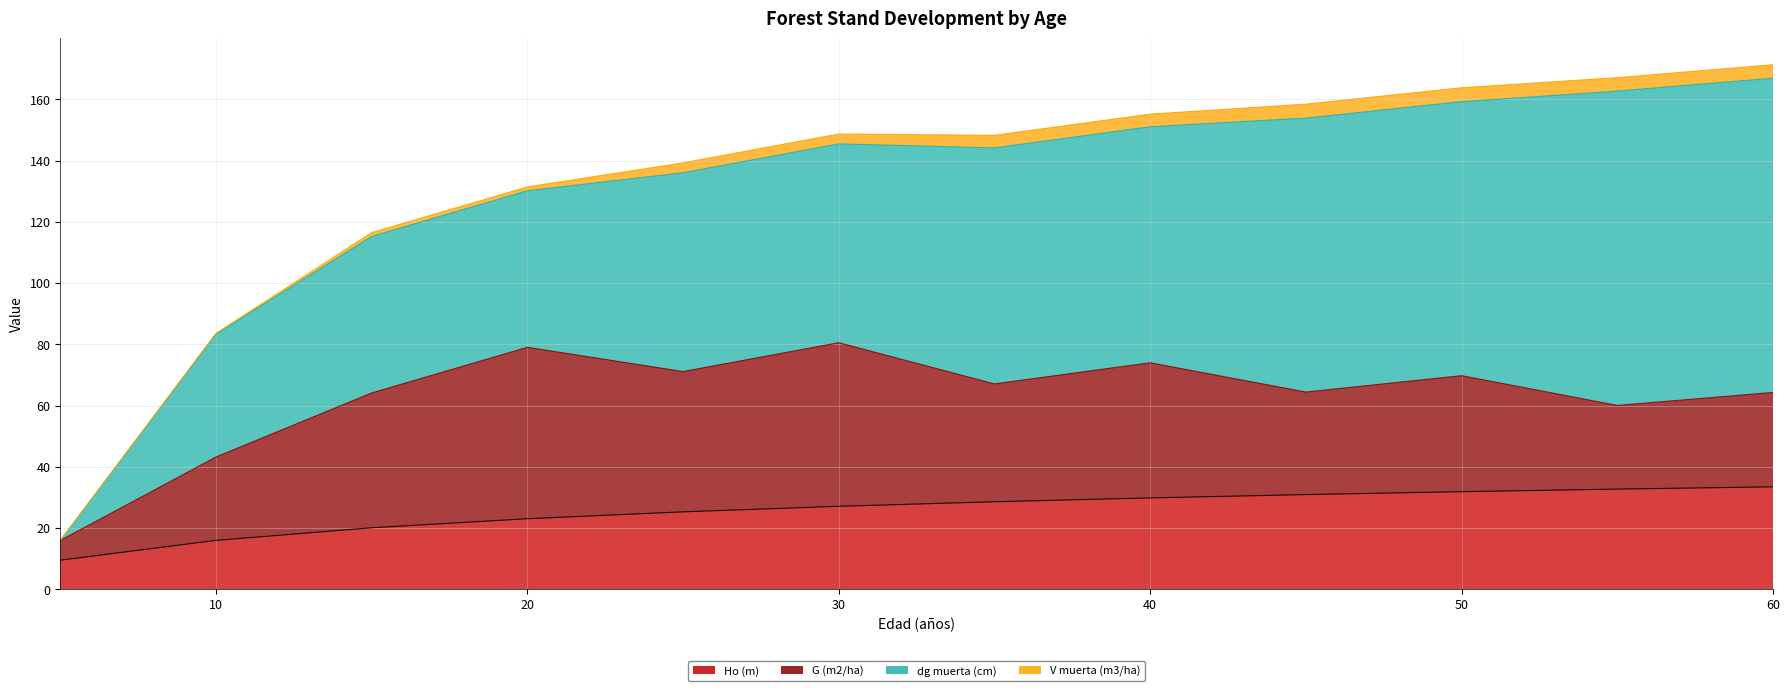

Reading left to right, list all the values displayed in this chart.

Ho (m): 5=9.5	10=15.9	15=20.1	20=23.0	25=25.3	30=27.1	35=28.6	40=29.8	45=30.9	50=31.9	55=32.7	60=33.4
G (m2/ha): 5=6.4	10=27.2	15=44.0	20=56.0	25=45.8	30=53.4	35=38.5	40=44.1	45=33.5	50=37.9	55=27.3	60=30.8
dg muerta (cm): 5=0.0	10=40.1	15=51.1	20=51.1	25=65.0	30=65.0	35=77.1	40=77.1	45=89.5	50=89.5	55=102.7	60=102.7
V muerta (m3/ha): 5=0.0	10=0.3	15=1.2	20=1.2	25=3.2	30=3.2	35=4.1	40=4.1	45=4.5	50=4.5	55=4.4	60=4.4